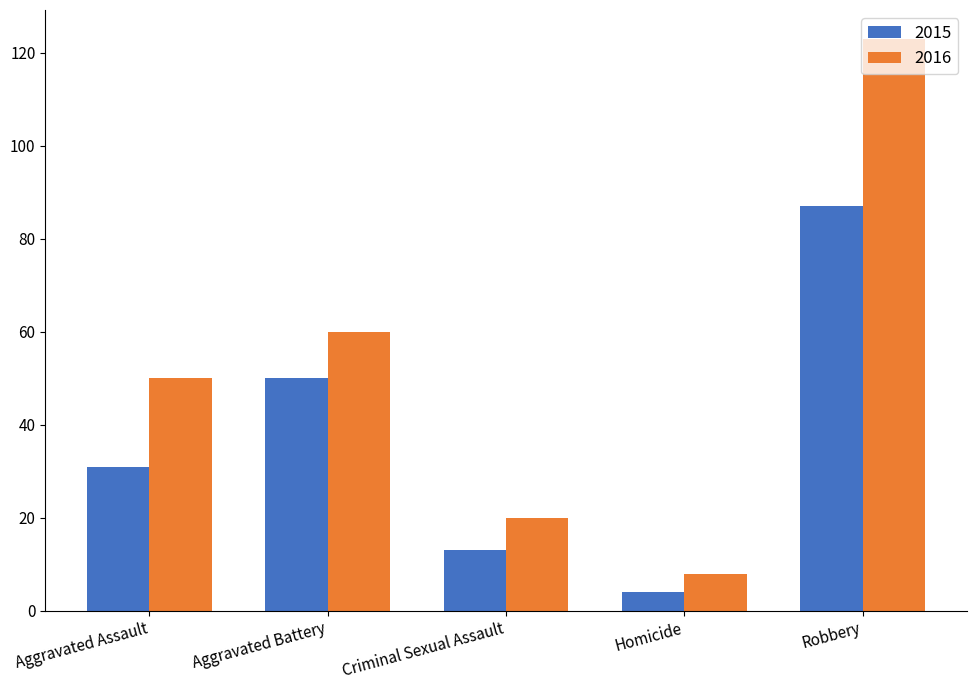

Where is 2015 nearest to the value 45?

Aggravated Battery